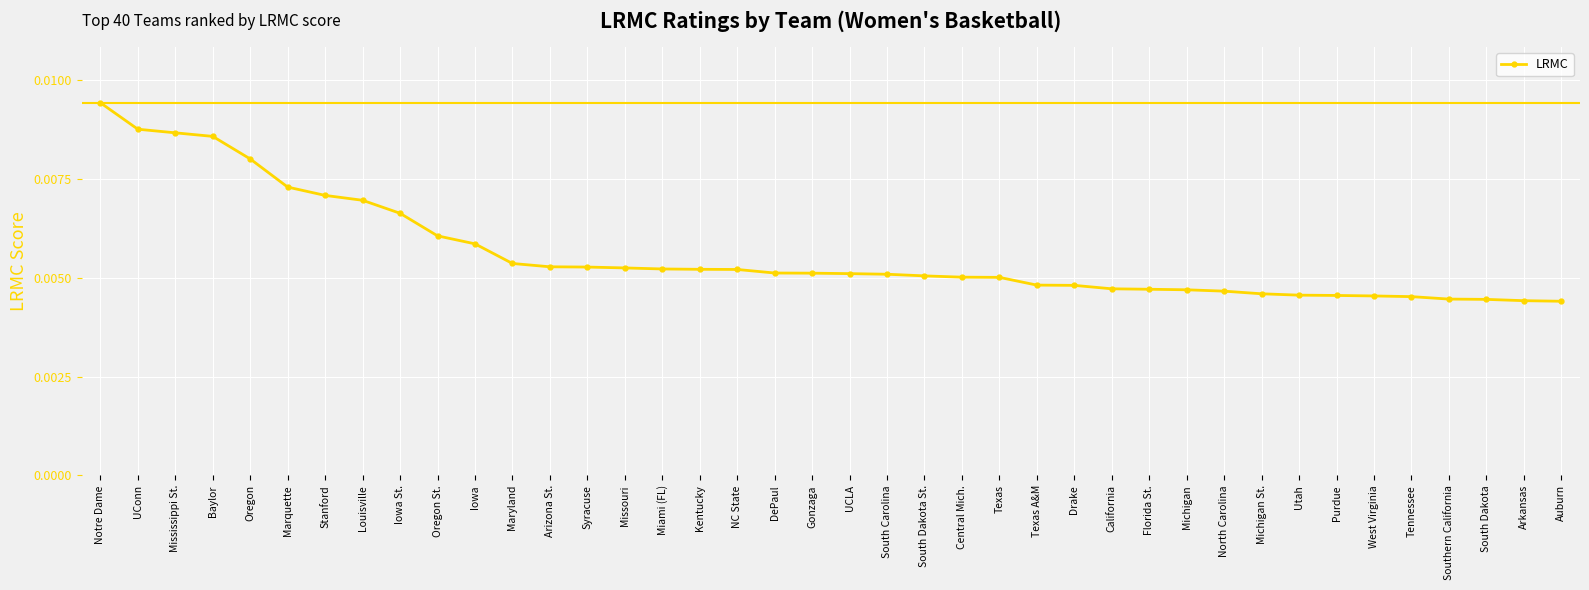

How many distinct data groups are displayed?

1